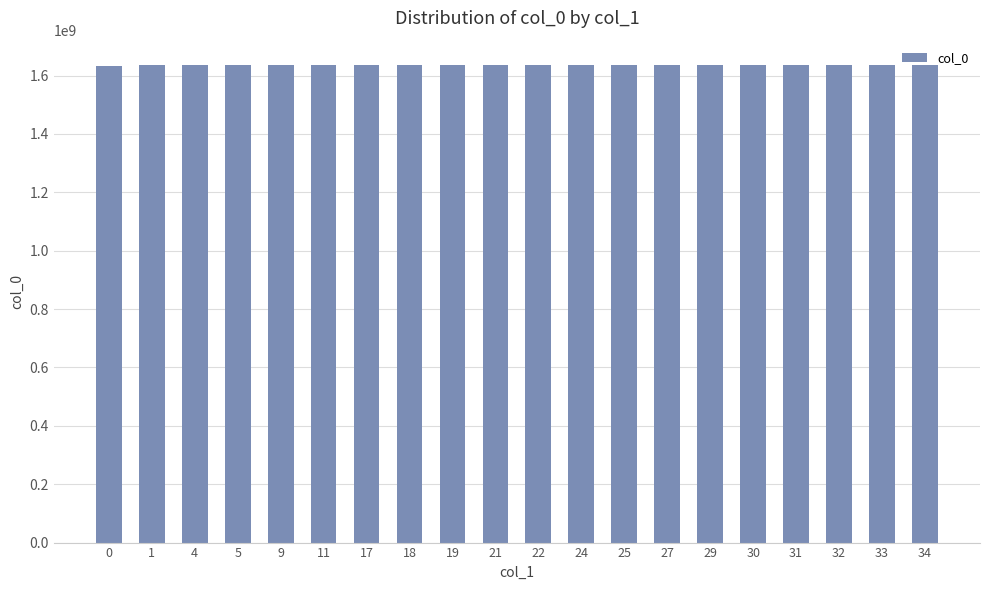

What is the ratio of the value at 5 to the value at 27?

1.0